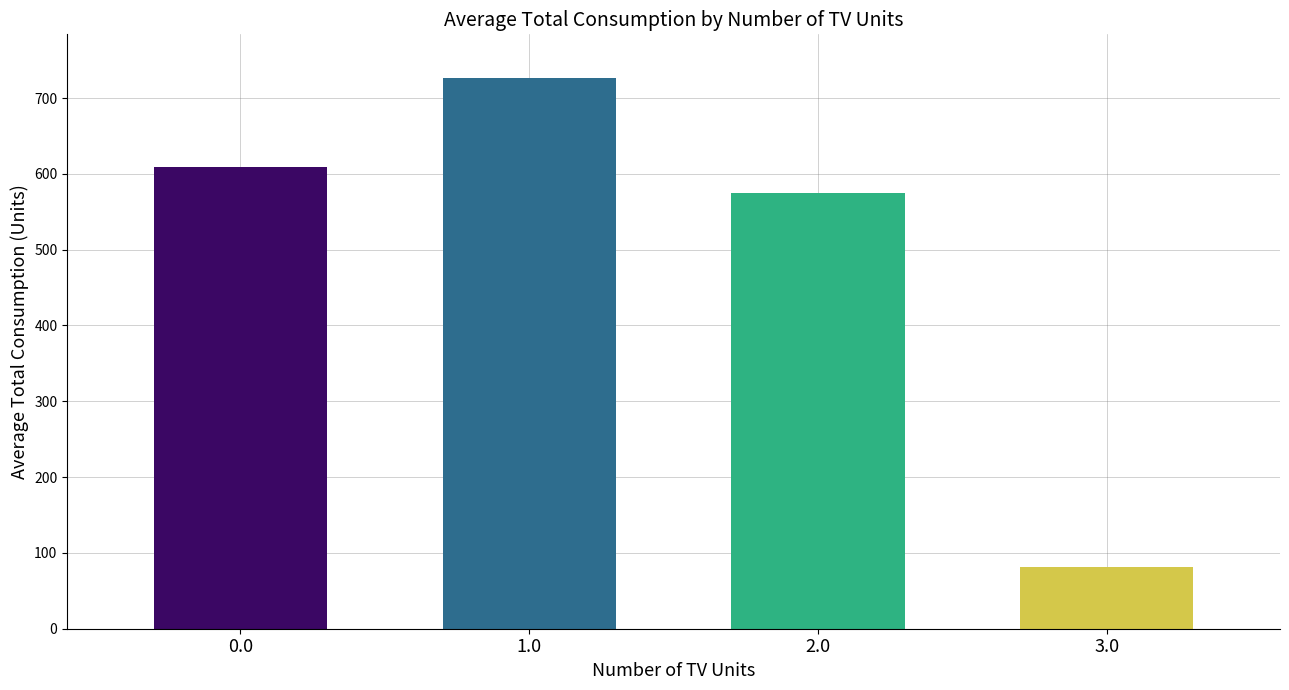

What is the value of the 4th bar from the left?

81